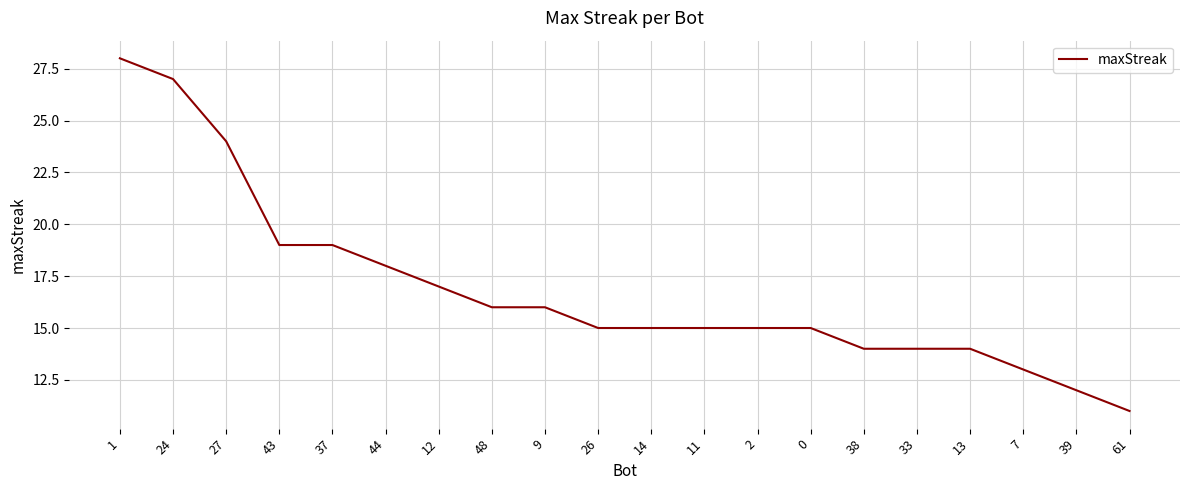

Read the value at 61, to the nearest 5.

10